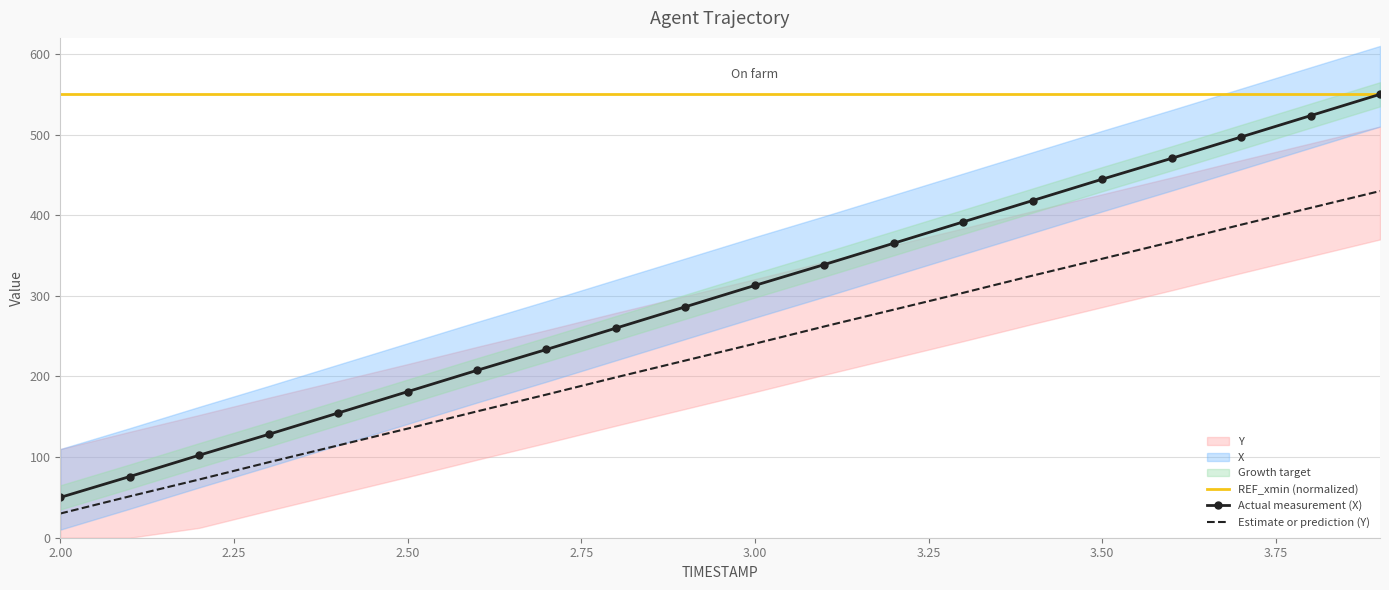

Which series changed the most between 2.5 and 3.2?

X